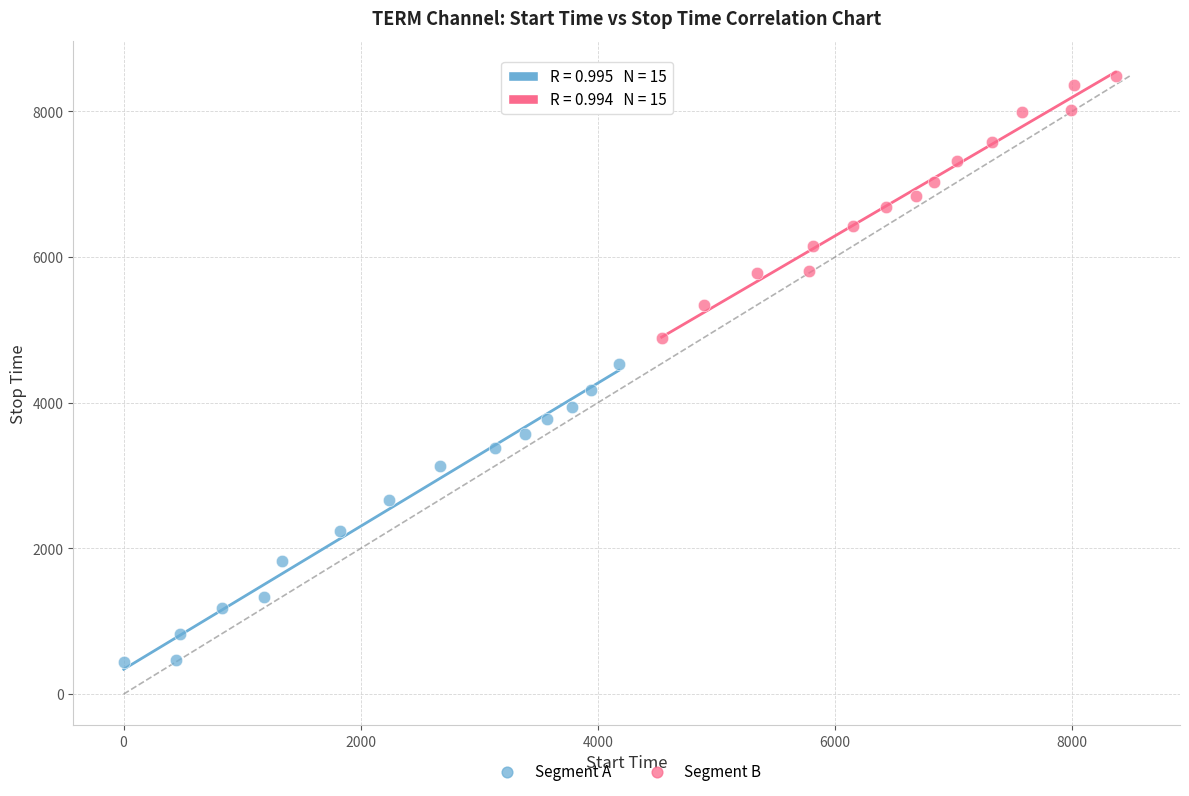

Which series contains the highest Y value?

Segment B